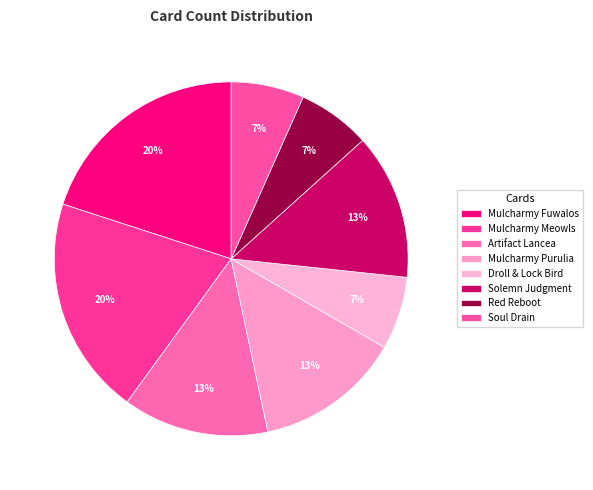

Is there a majority slice in this chart?

No